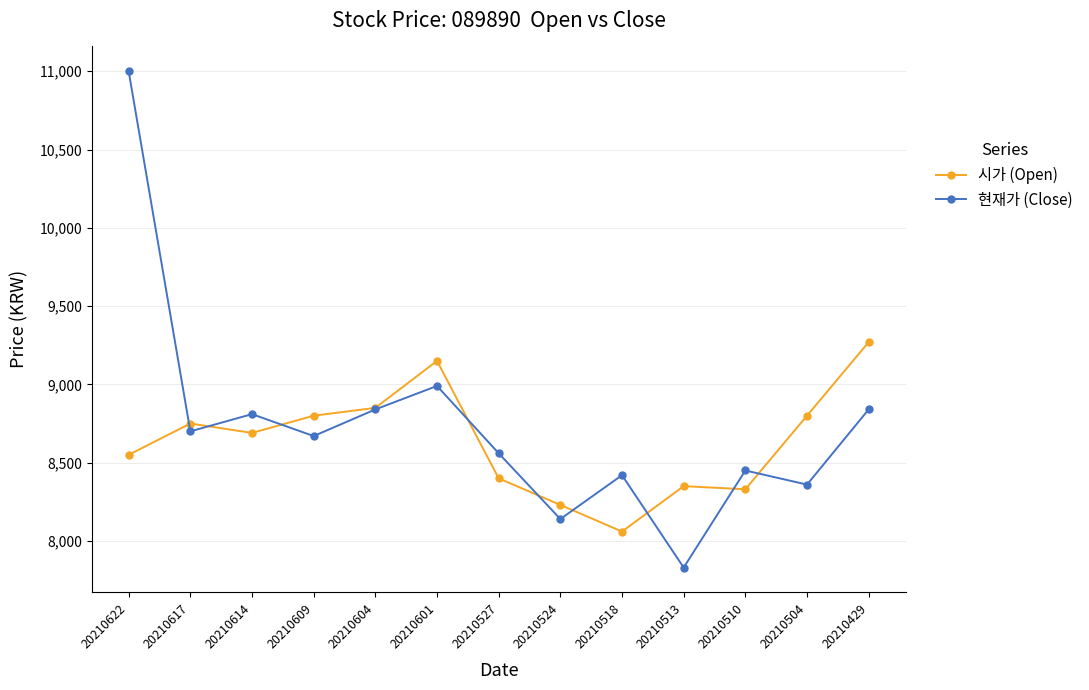

After their last crossing, which series has the higher values: 시가 (Open) or 현재가 (Close)?

시가 (Open)